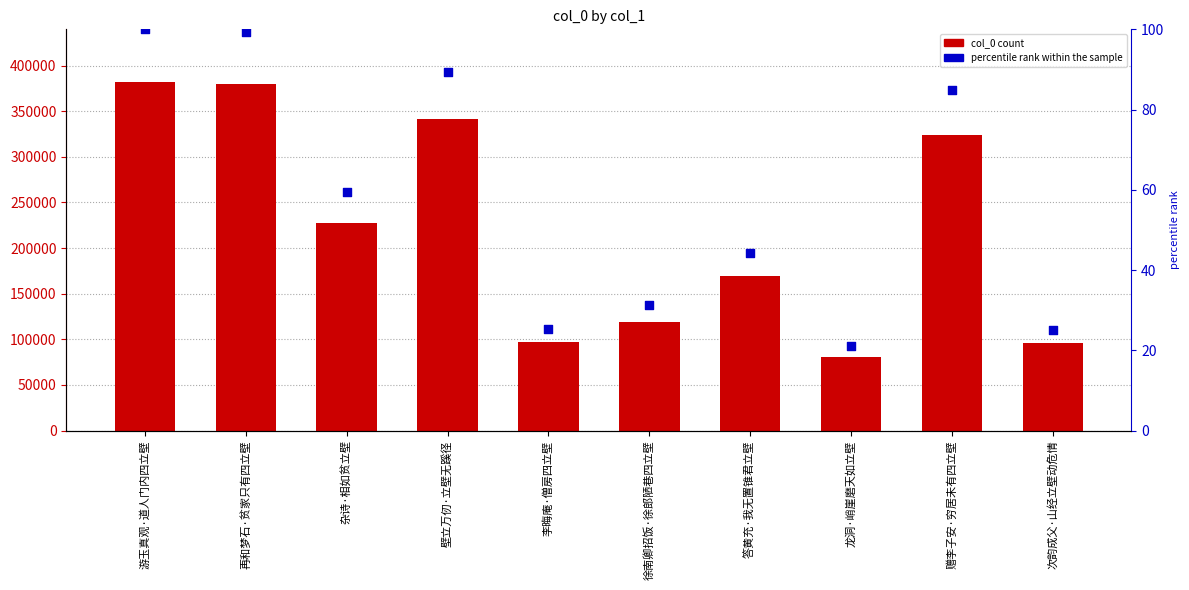

What are all the series names shown in the legend?

col_0, percentile rank